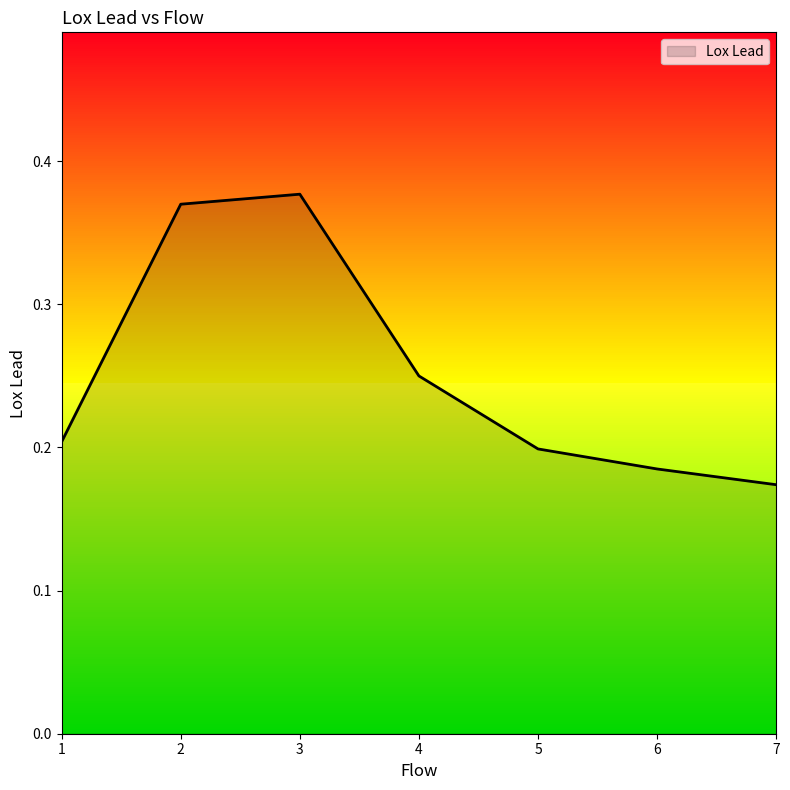

Between 5 and 2, which is larger?

2